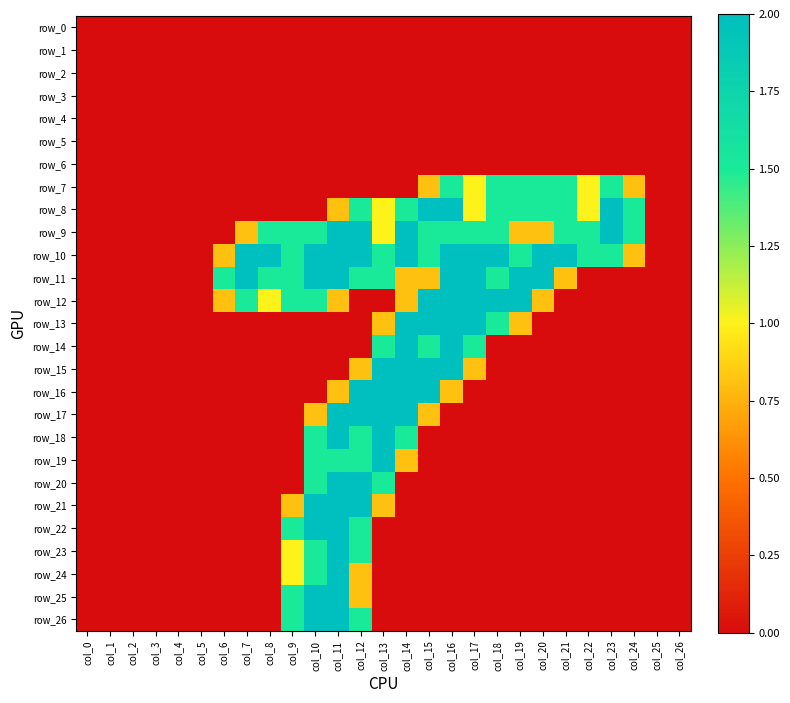

Is the value of row_1 at col_24 greater than the value of row_14 at col_10?

No